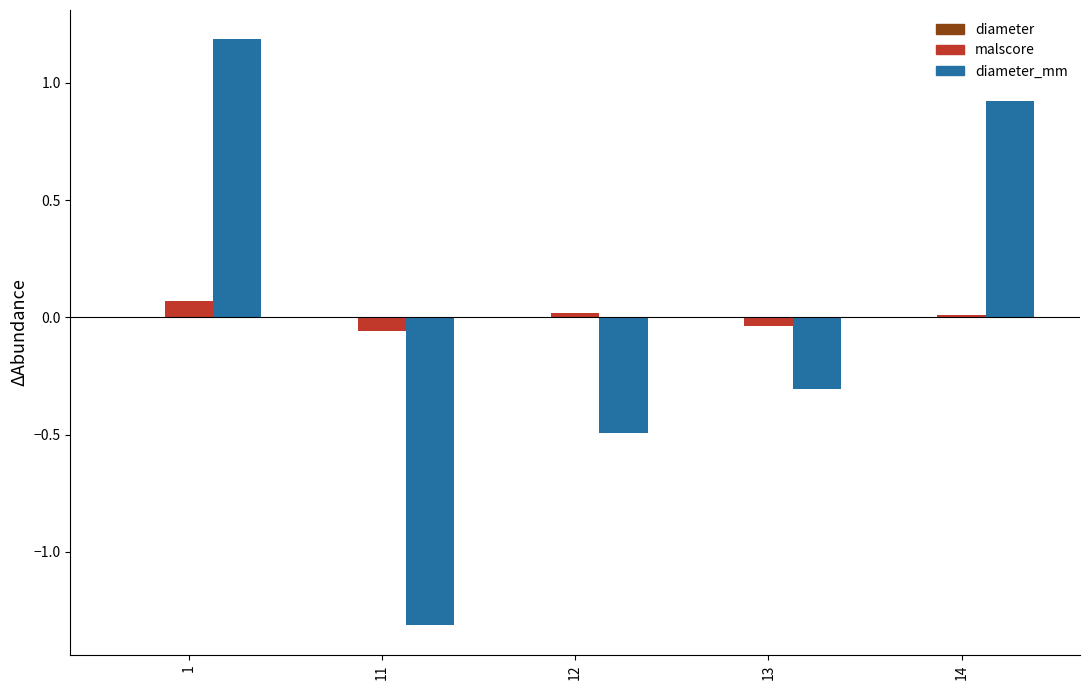

What is the total value across all series at 11?

-1.4